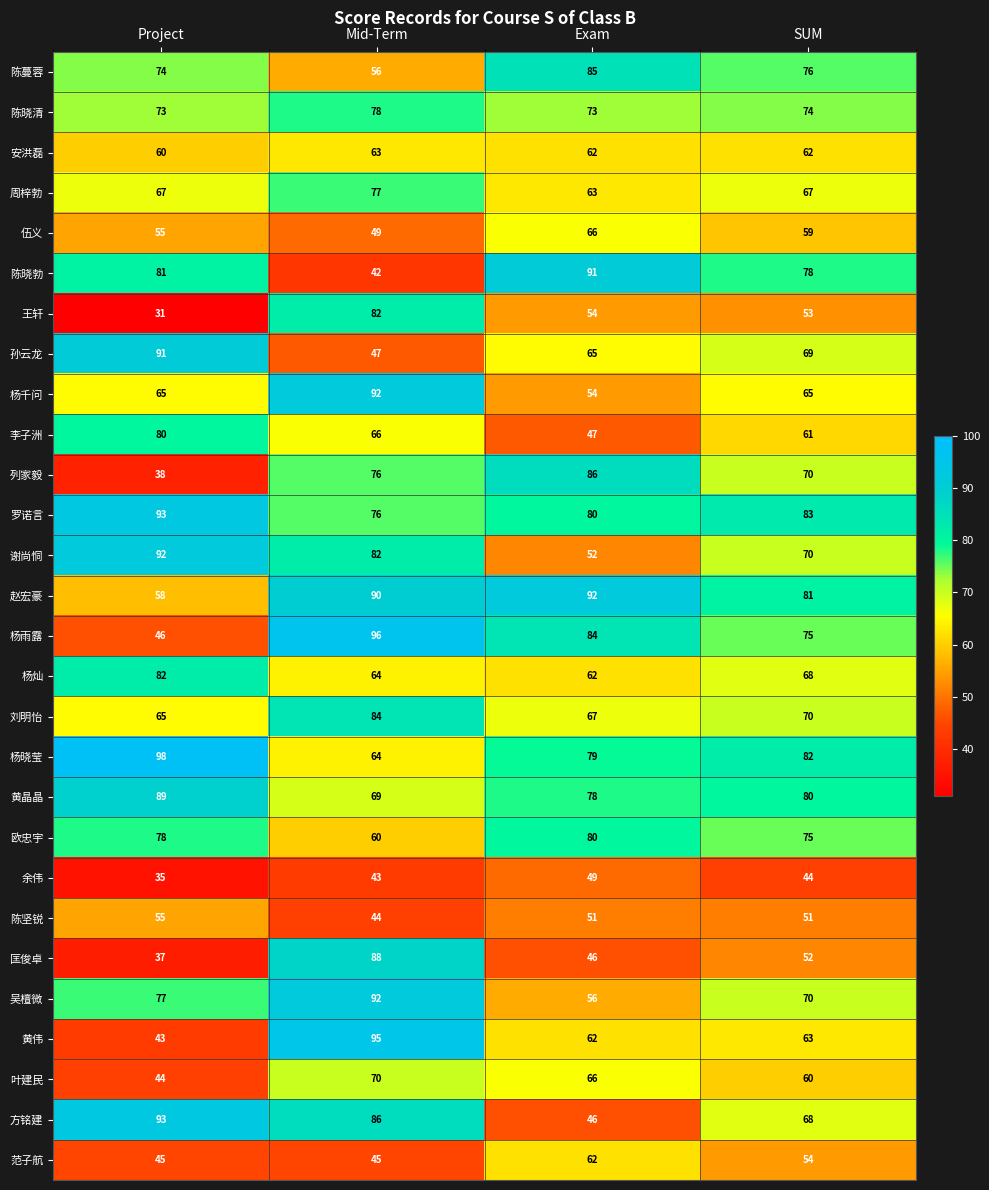

Rank the categories by 方铭建 value from highest to lowest.

Project, Mid-Term, SUM, Exam